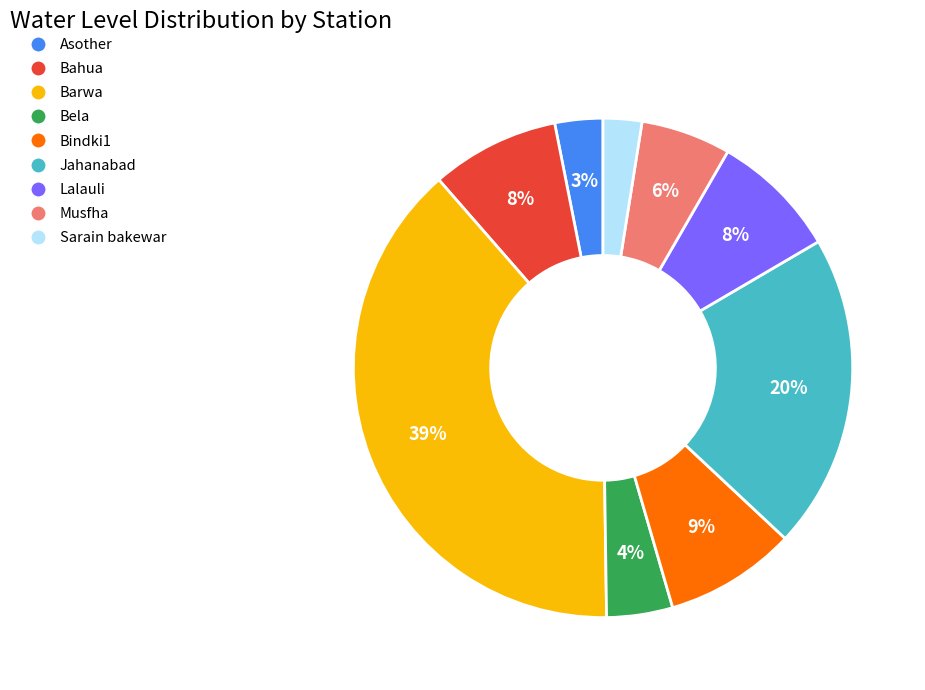

Approximately how many times larger is the value at Sarain bakewar compared to Bindki1?

0.3